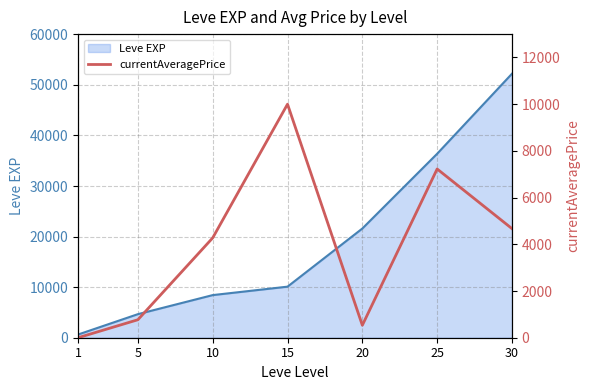

What are all the series names shown in the legend?

Leve EXP, currentAveragePrice